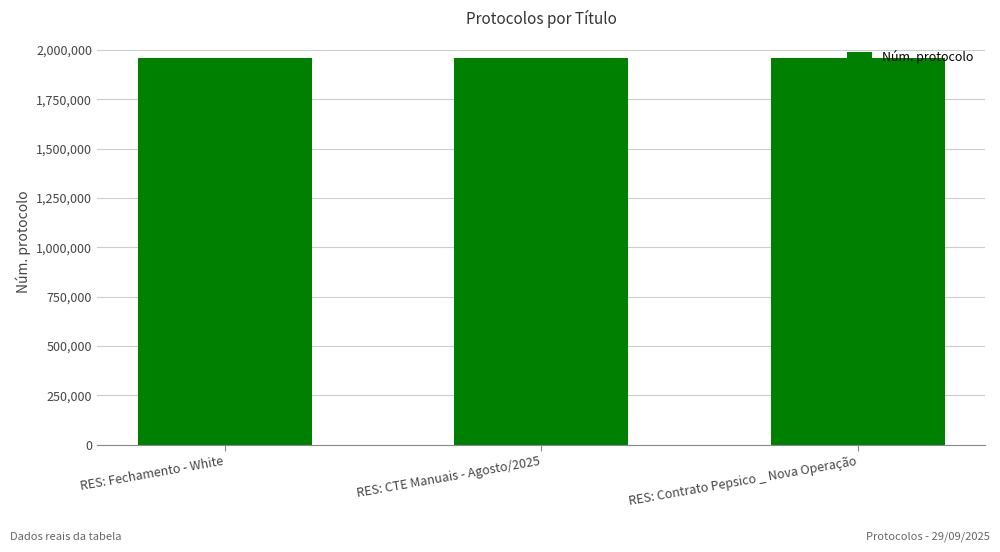

What is the difference between the values at RES: CTE Manuais - Agosto/2025 and RES: Fechamento - White?

270